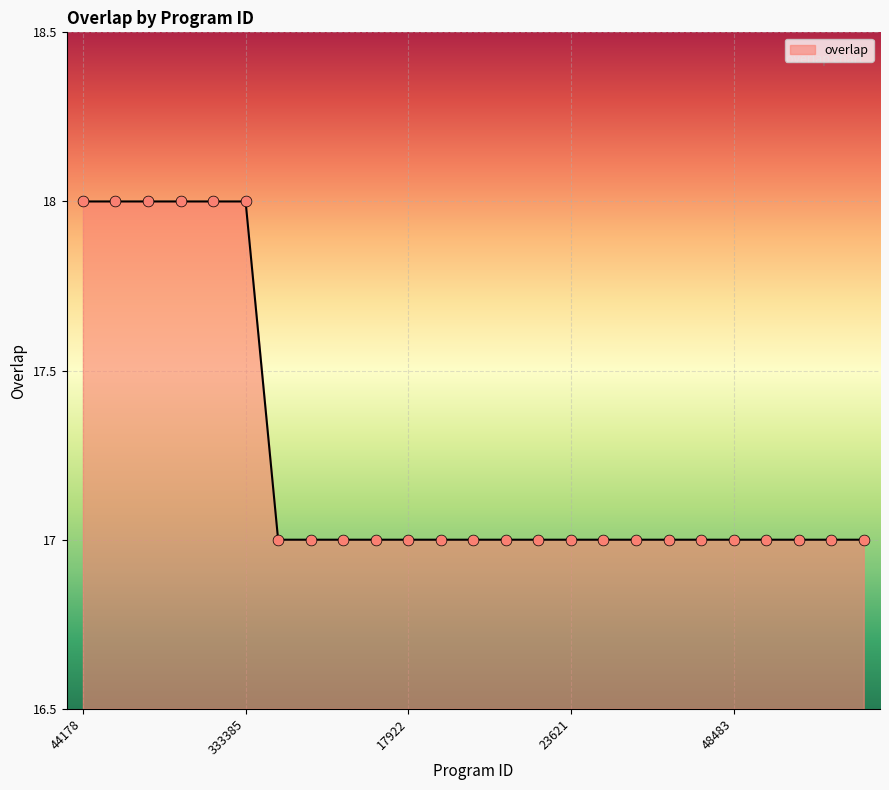

What is the minimum value shown in the chart?

17